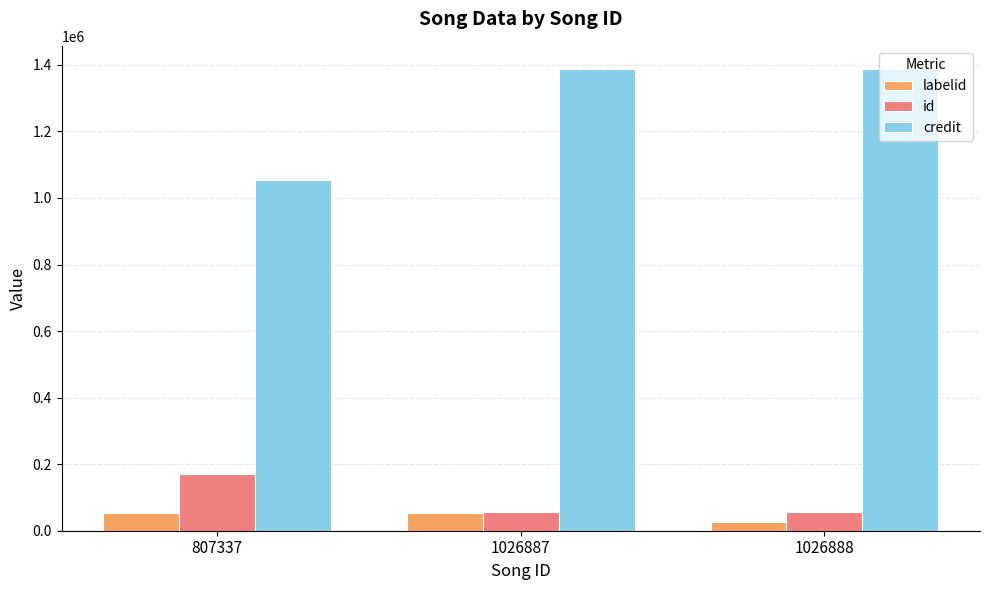

What is the sum of all labelid values?

134454